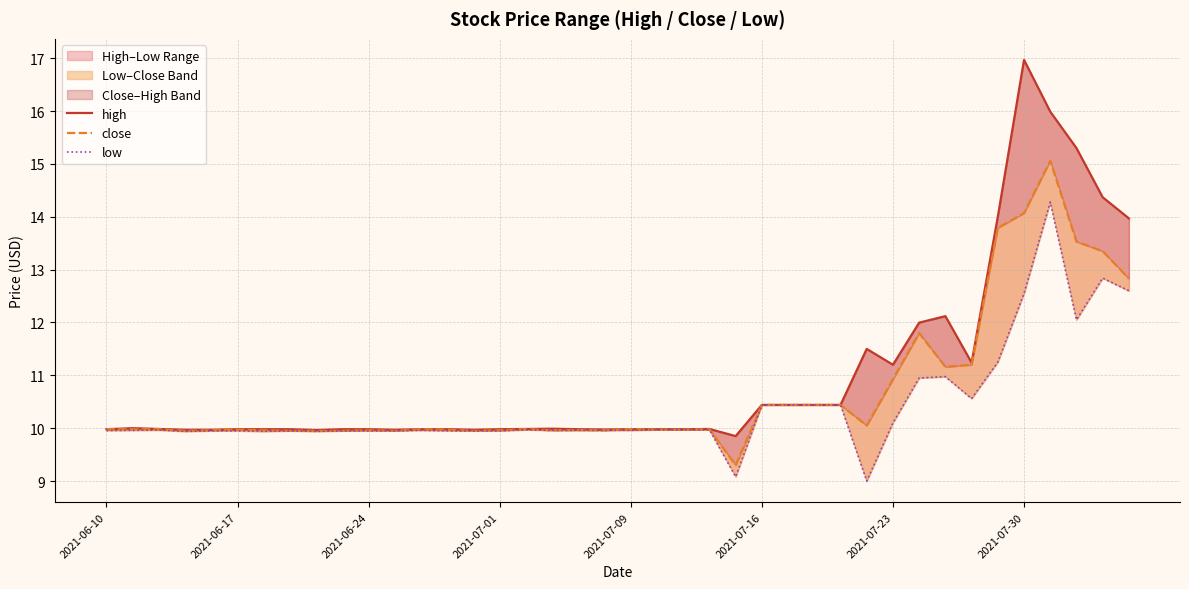

Is this an area chart (filled region under the line)?

No